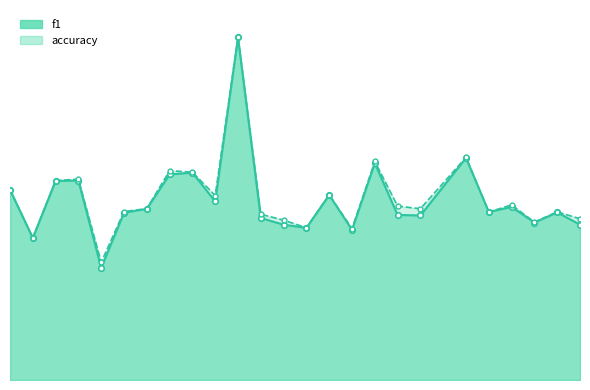

What is the average value of the f1 series?

0.5